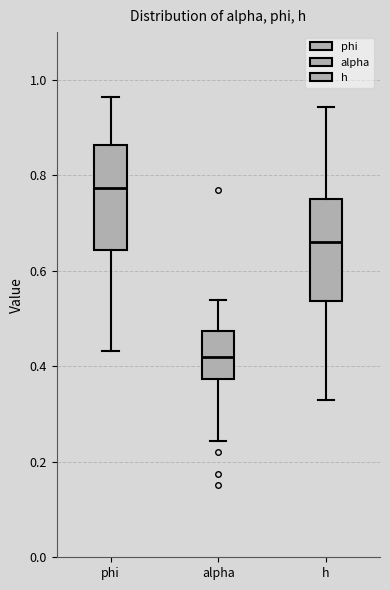

Which box has the lowest median line?

alpha